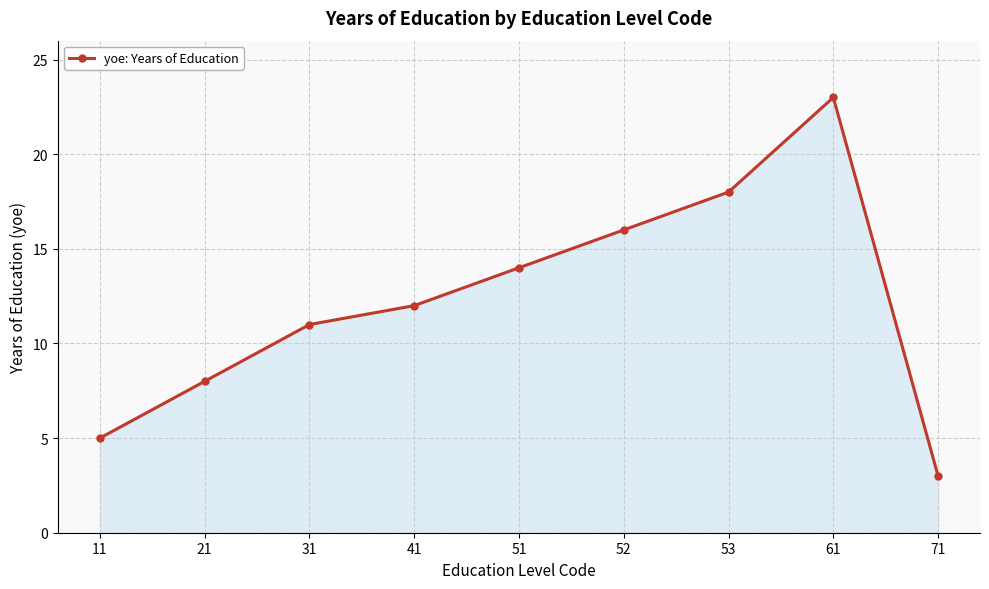

What is the difference between the values at 71 and 53?

15